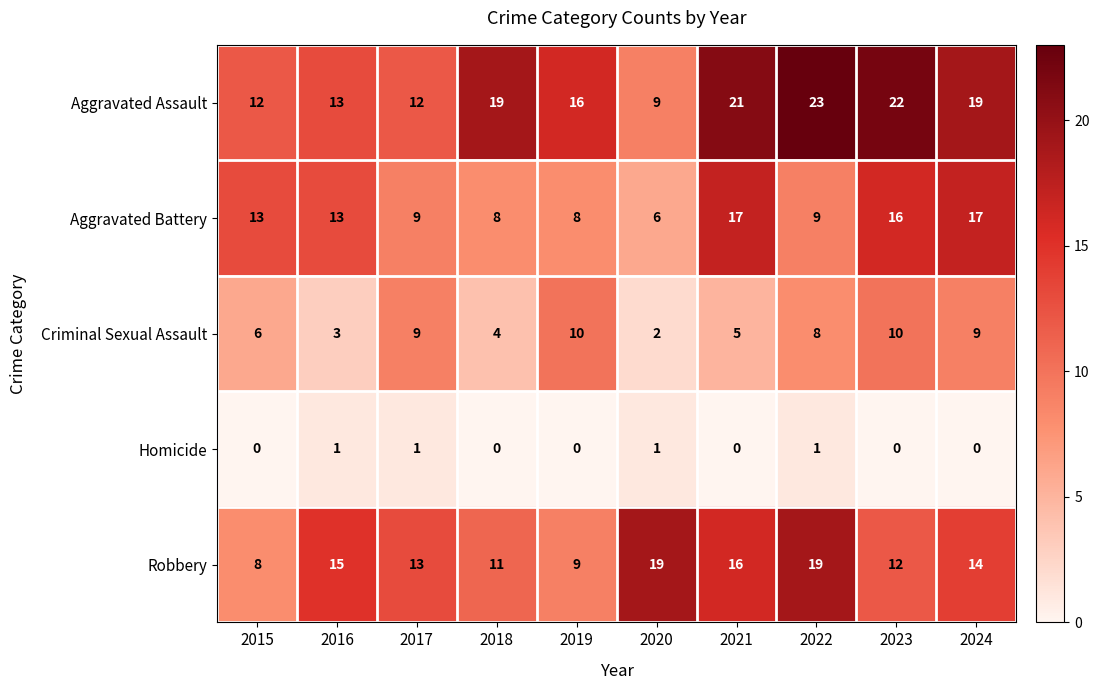

The value of Robbery at 2019 is 9. True or false?

True